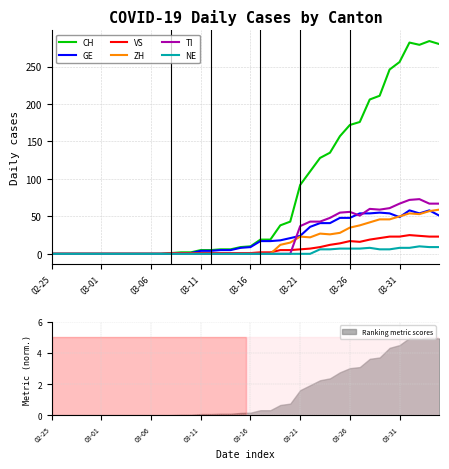

How many positive values does the NE series have?

13